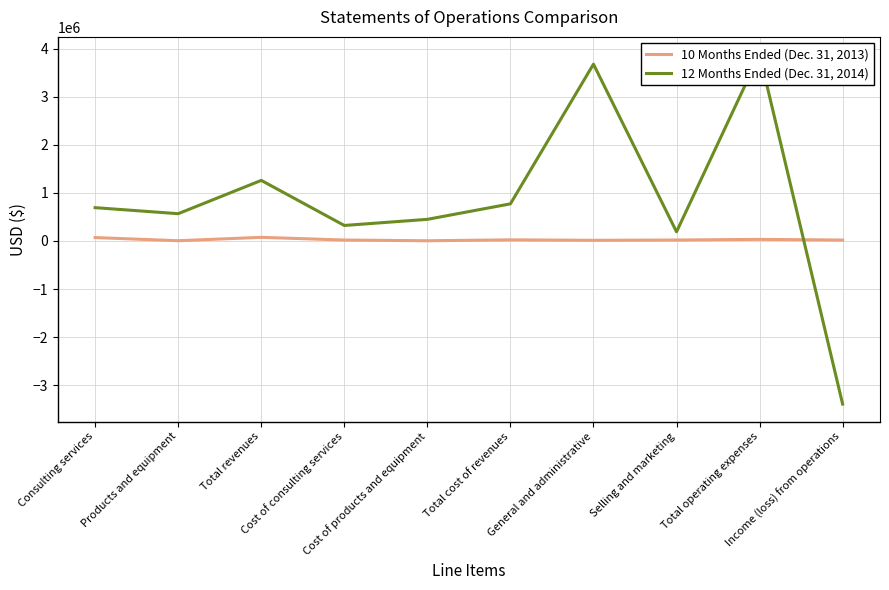

Which series ends up on top after the final intersection of 10 Months Ended (Dec. 31, 2013) and 12 Months Ended (Dec. 31, 2014)?

10 Months Ended (Dec. 31, 2013)